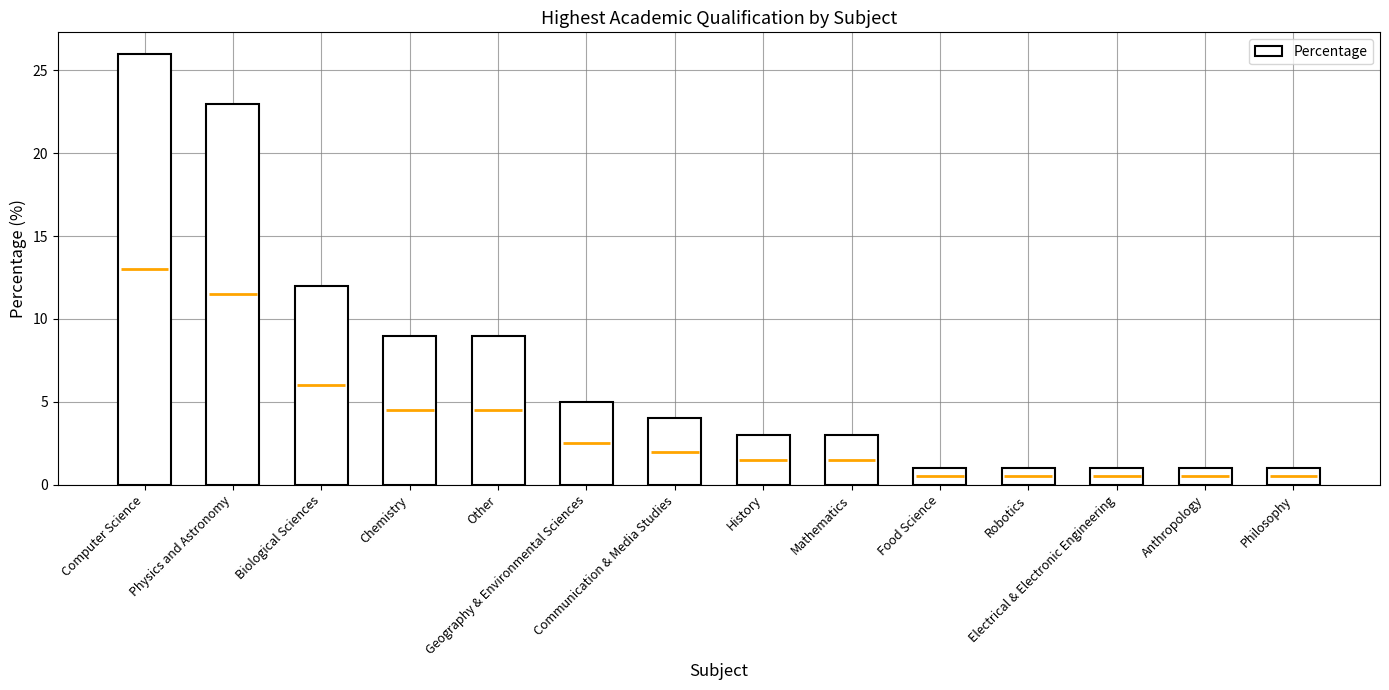

What is the change in value from Computer Science to Physics and Astronomy?

-3